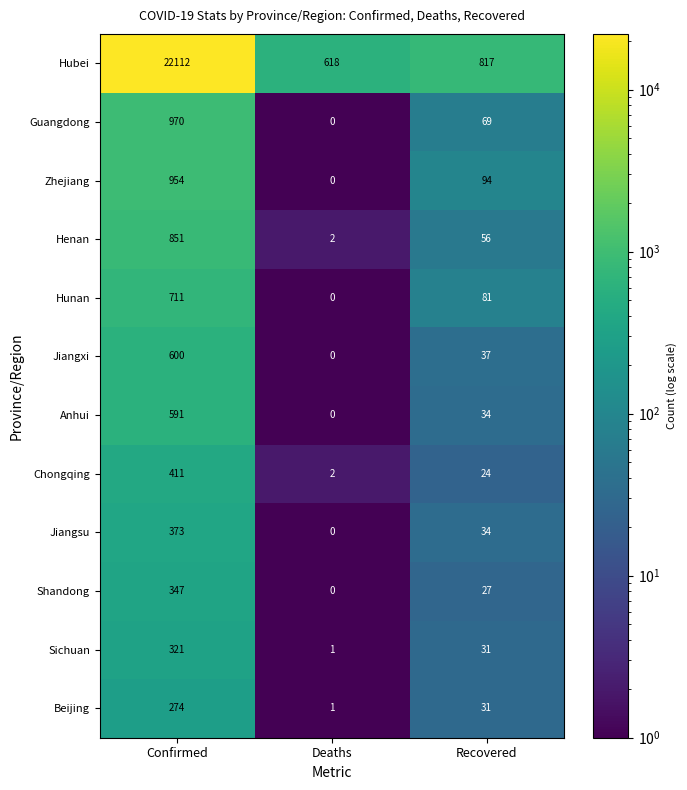

At which label does Chongqing reach its minimum?

Deaths